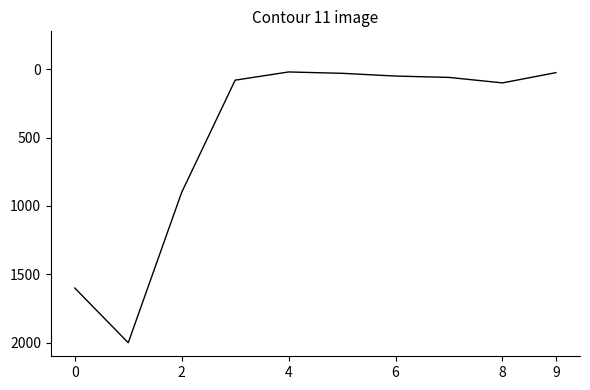

What is the difference between the maximum and minimum values?

1980.0